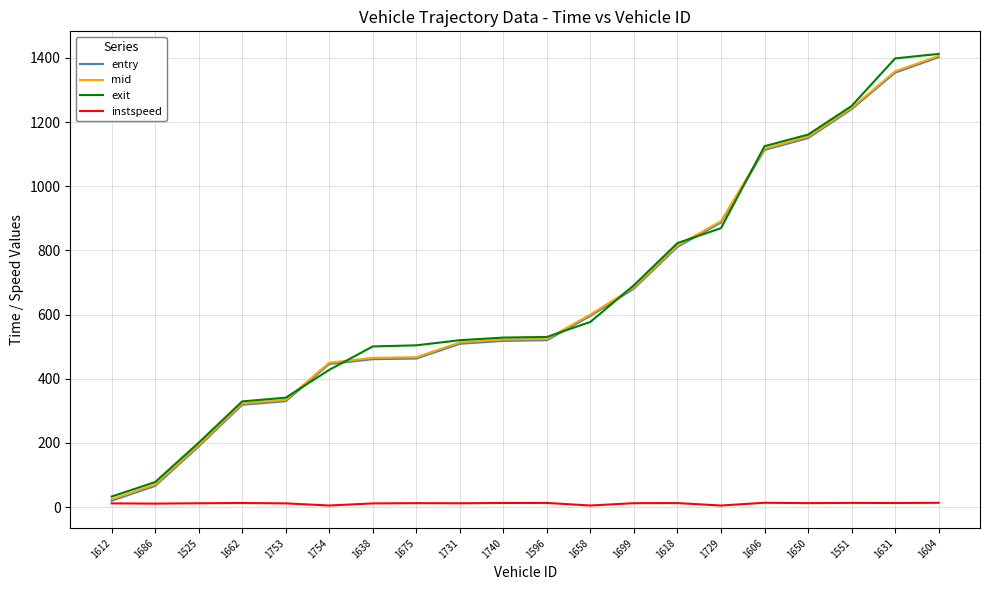

What are all the series names shown in the legend?

entry, mid, exit, instspeed